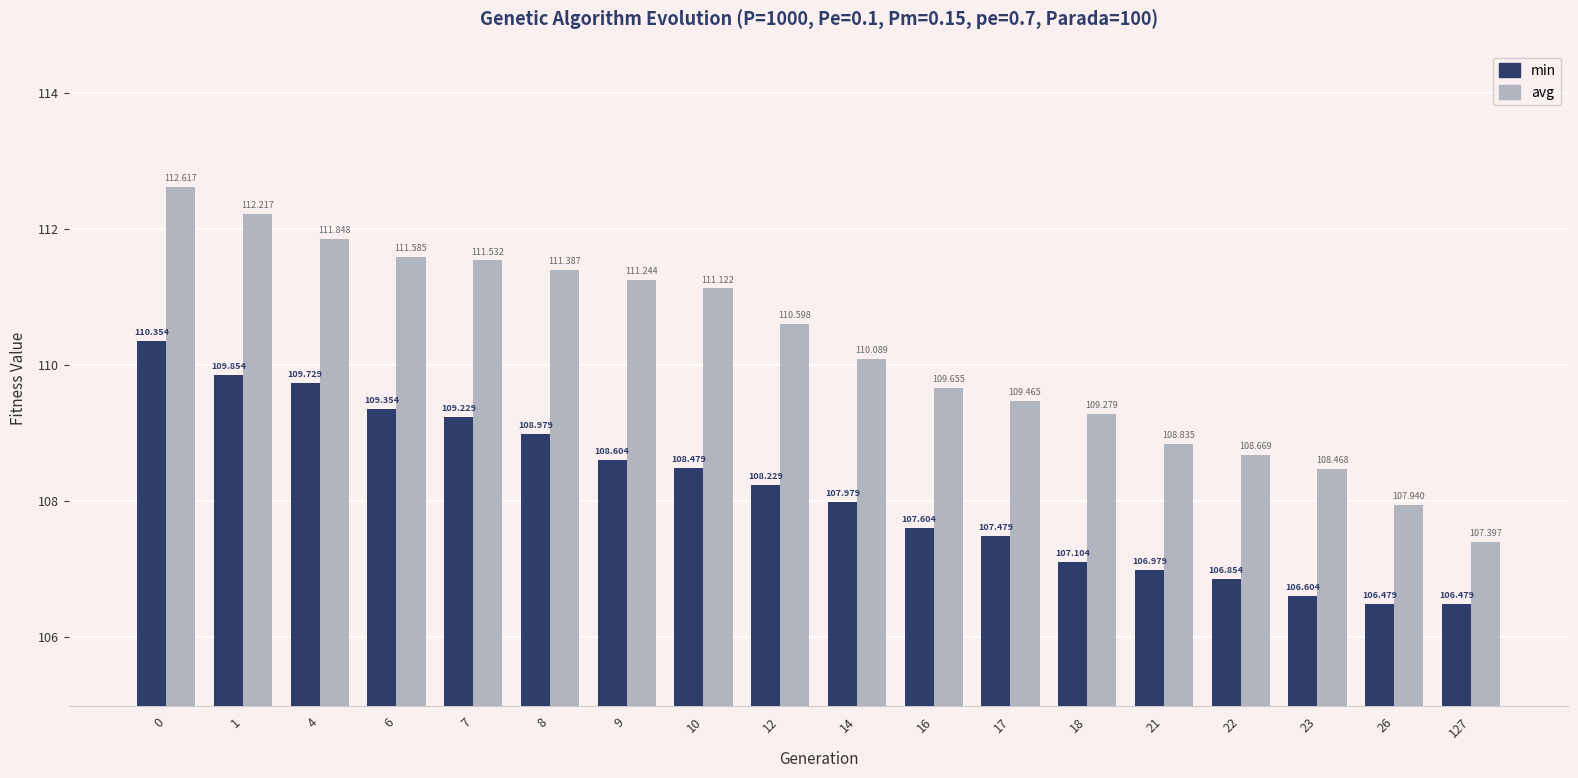

True or false: avg has a value of 111.8 at 4.

True